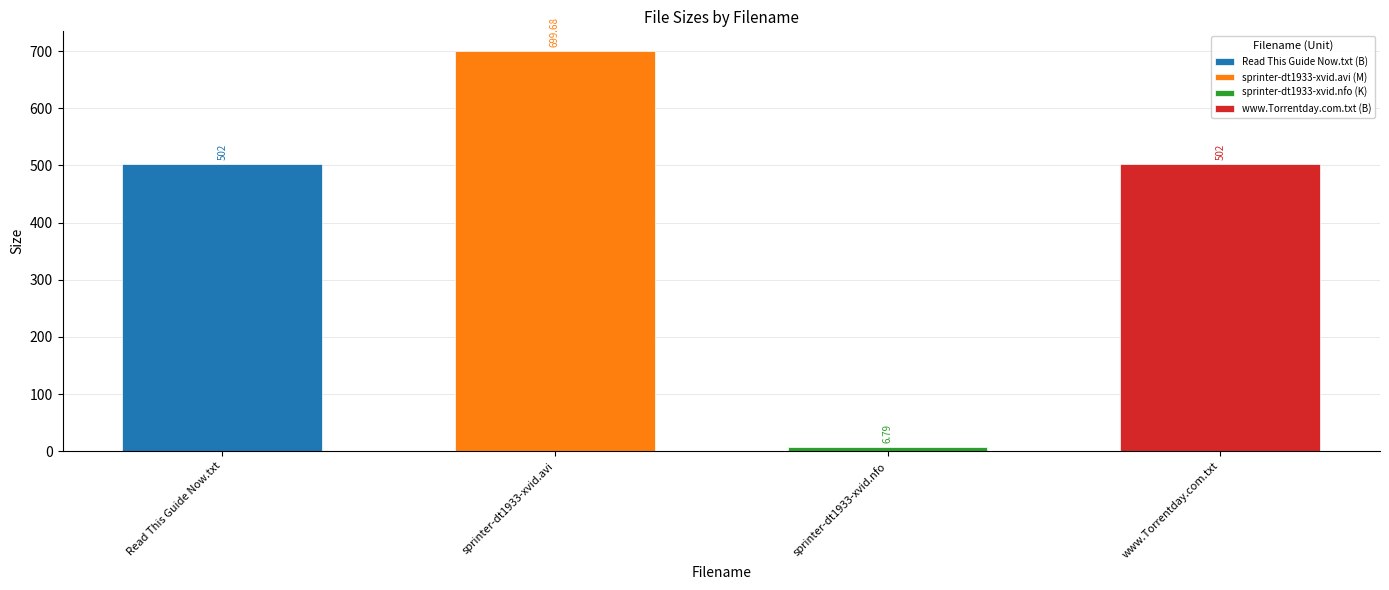

Between sprinter-dt1933-xvid.avi and www.Torrentday.com.txt, which is larger?

sprinter-dt1933-xvid.avi